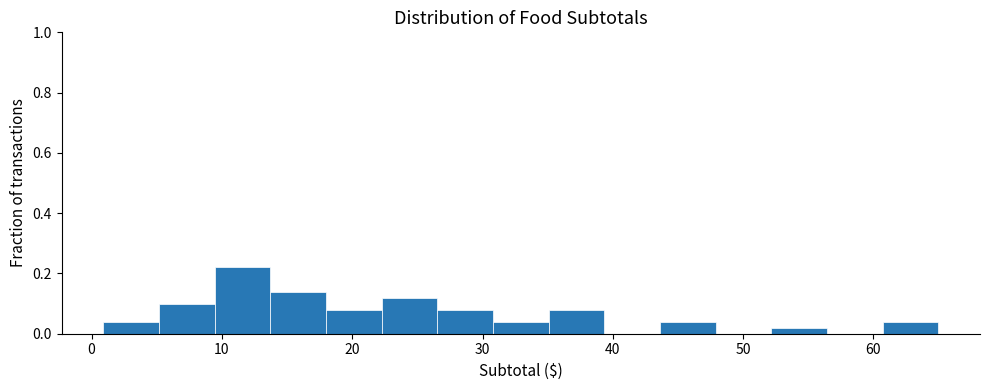

Over which range of the x-axis is the bar tallest?

9 to 14